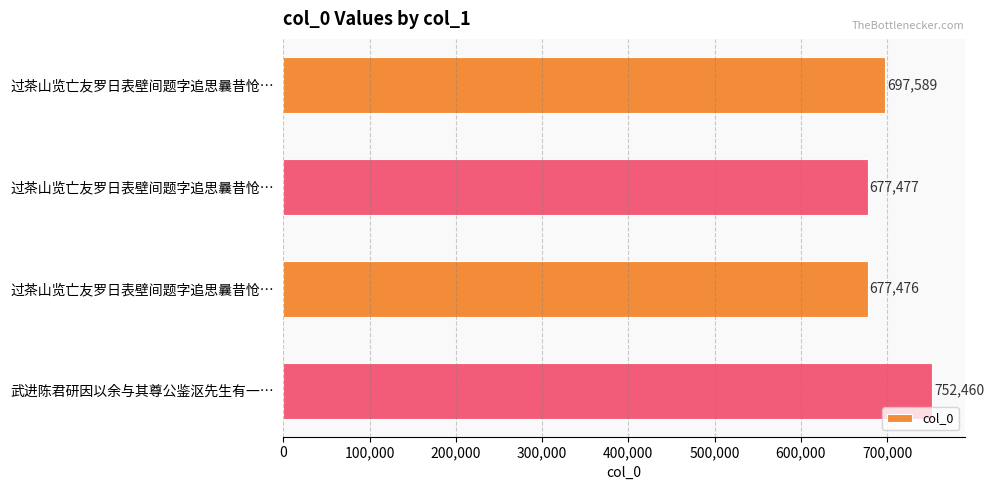

How many bars are there in total?

4